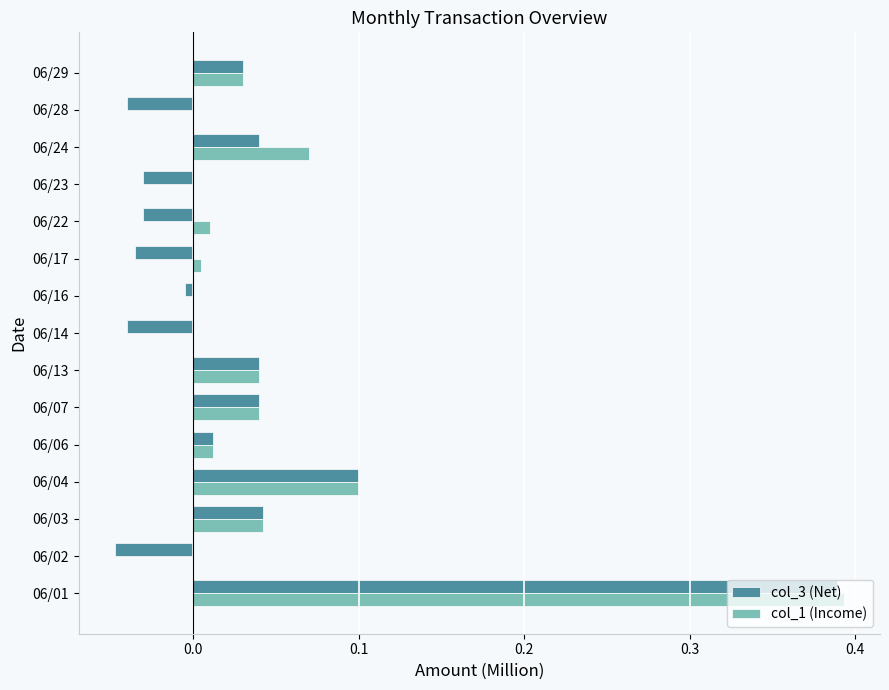

Which series has the largest range (max minus min)?

col_3 (Net)